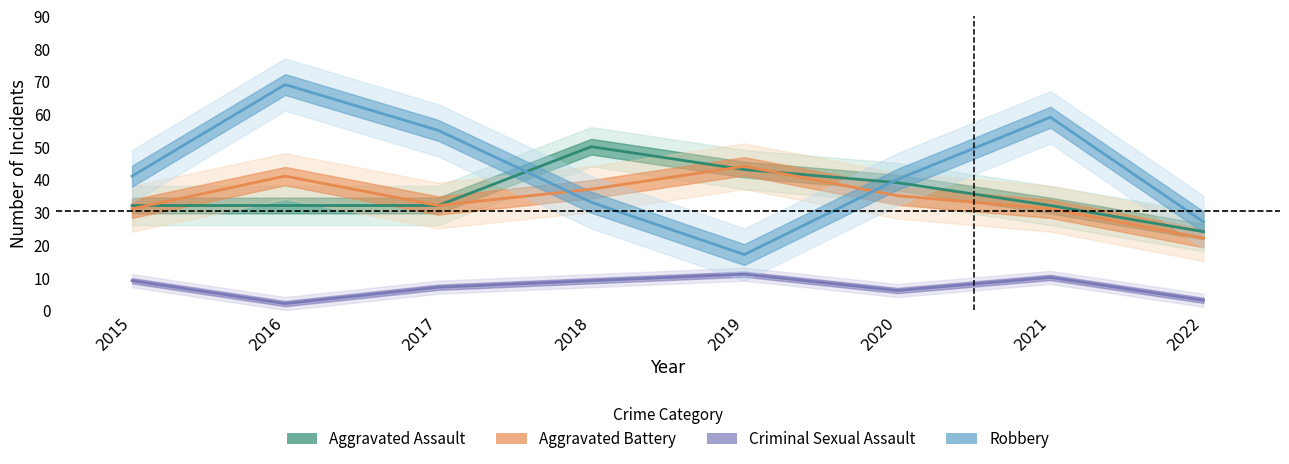

What is the lowest value of the Criminal Sexual Assault series?

2